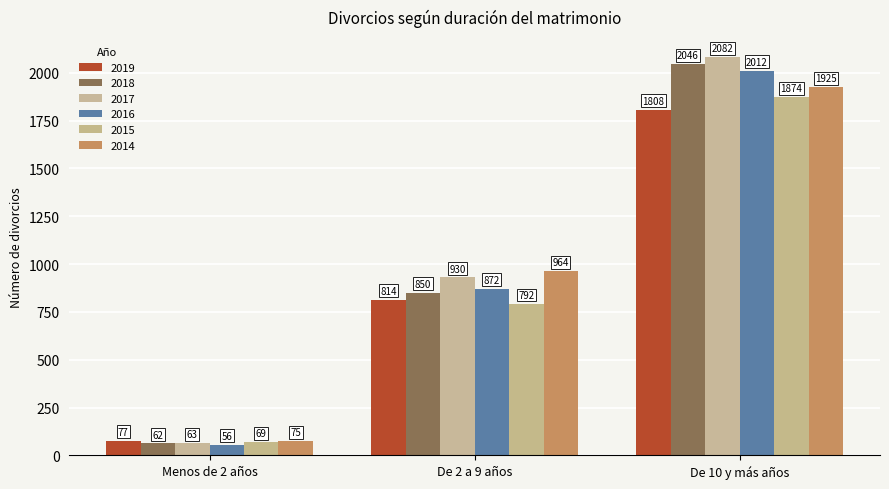

Does the chart contain any negative values?

No